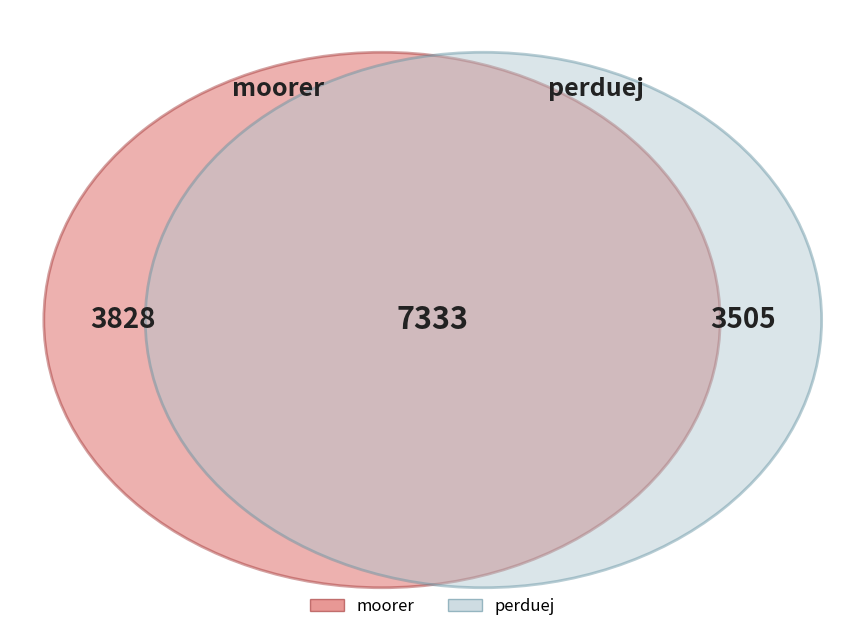

To the nearest percent, what is the combined percentage of moorer and perduej?

100%